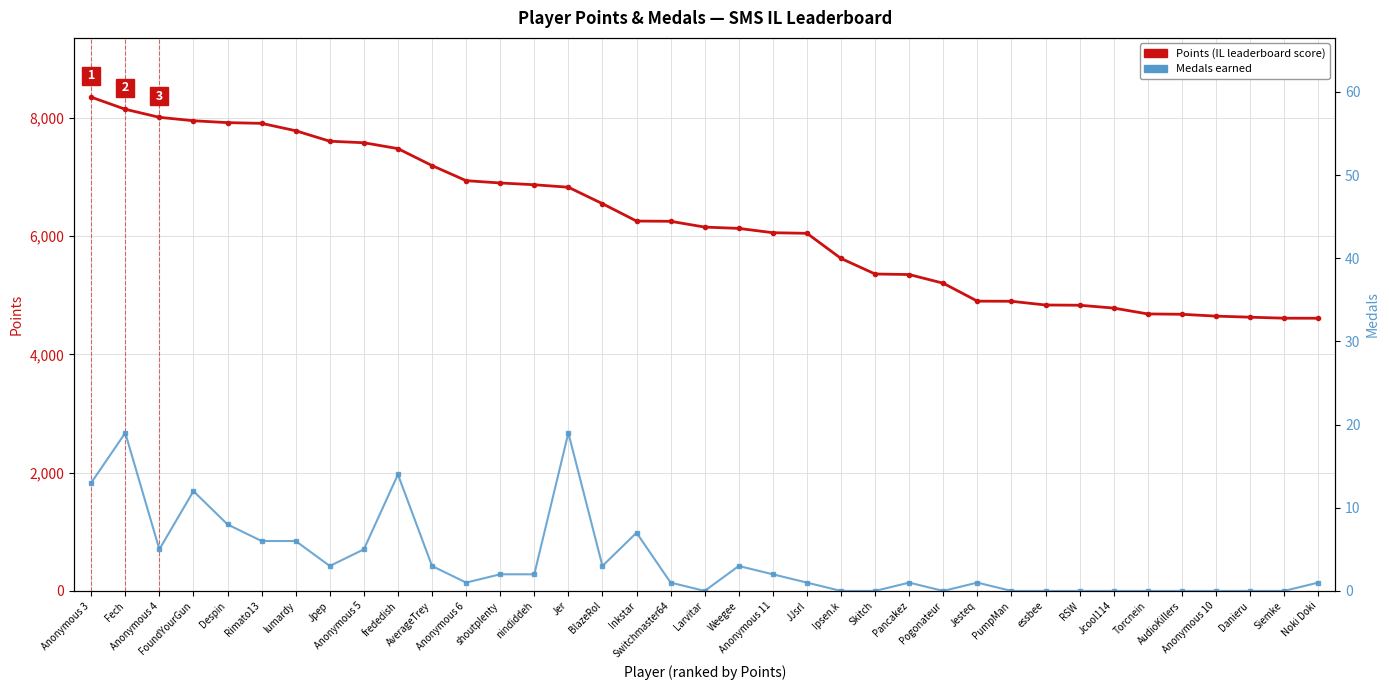

Which series changed the most between Skitch and Jcool114?

Points